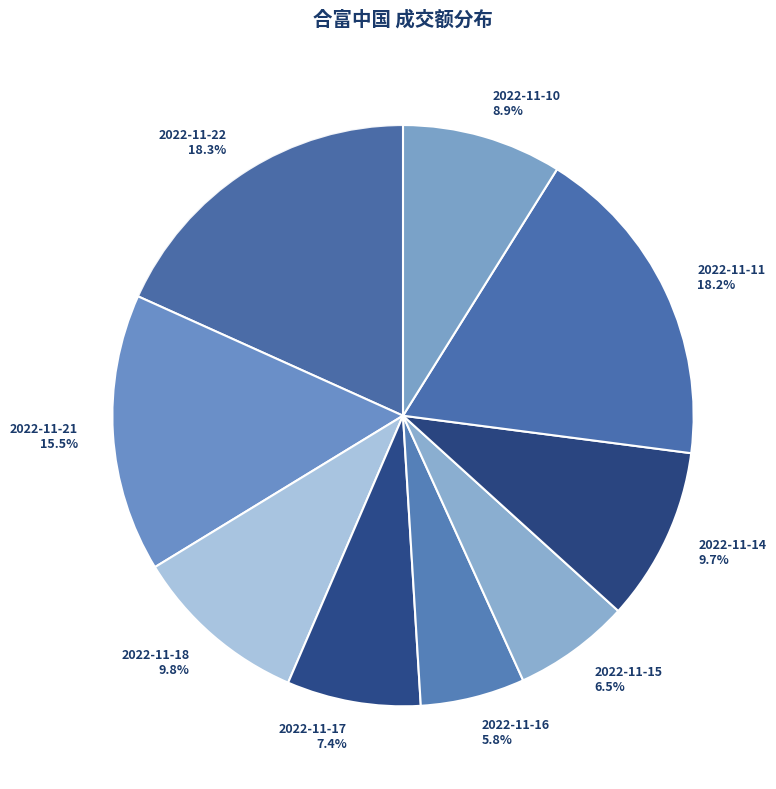

What percentage do 2022-11-11 and 2022-11-17 together represent?

25.6%